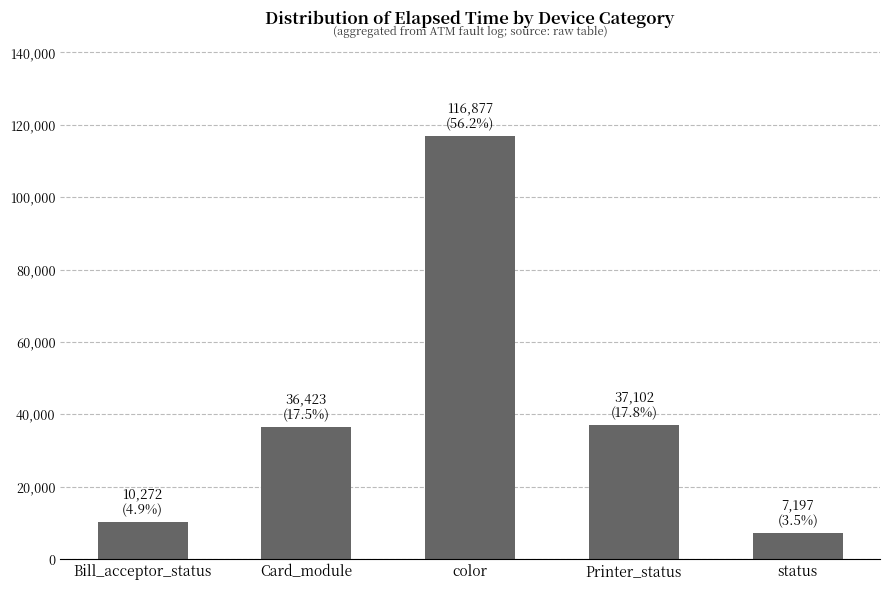

What is the difference between the second highest and second lowest values?

26830